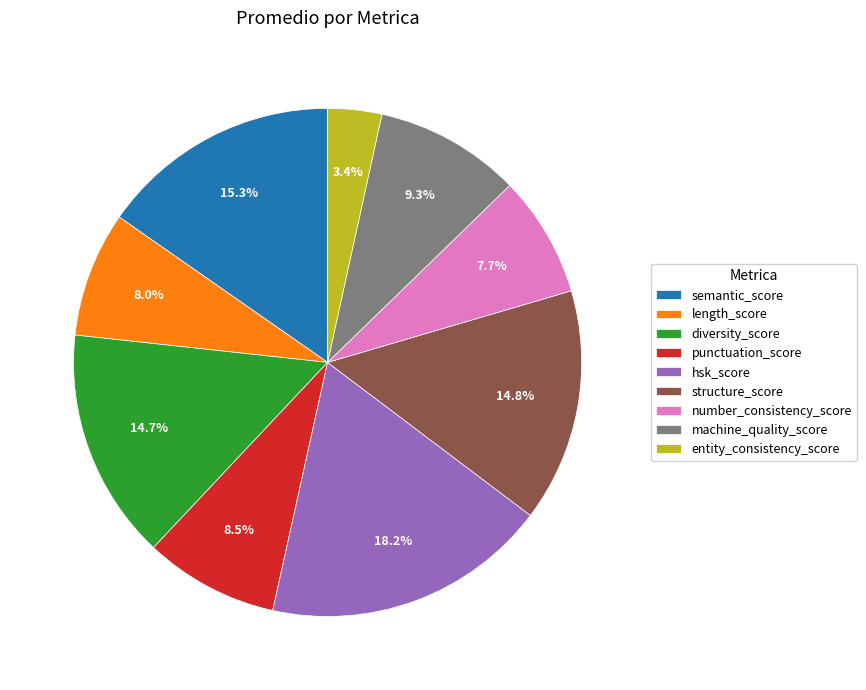

How many slices are in this pie chart?

9